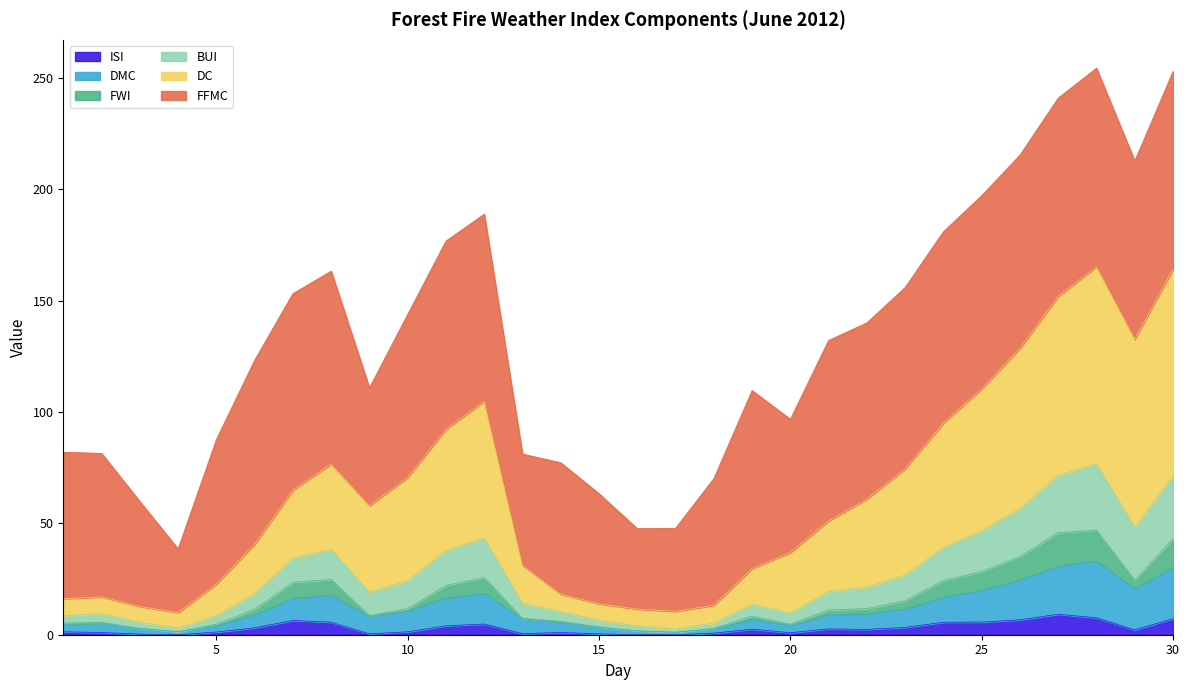

How many interior local peaks does the DMC series have?

5